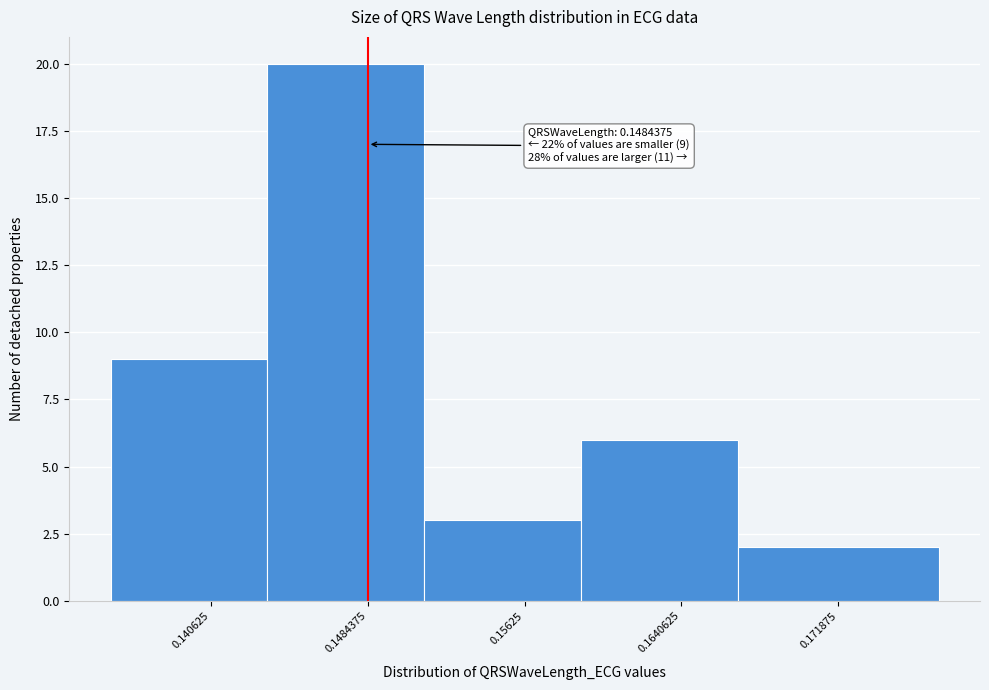

Which range on the x-axis has the tallest bar?

0.143 to 0.151